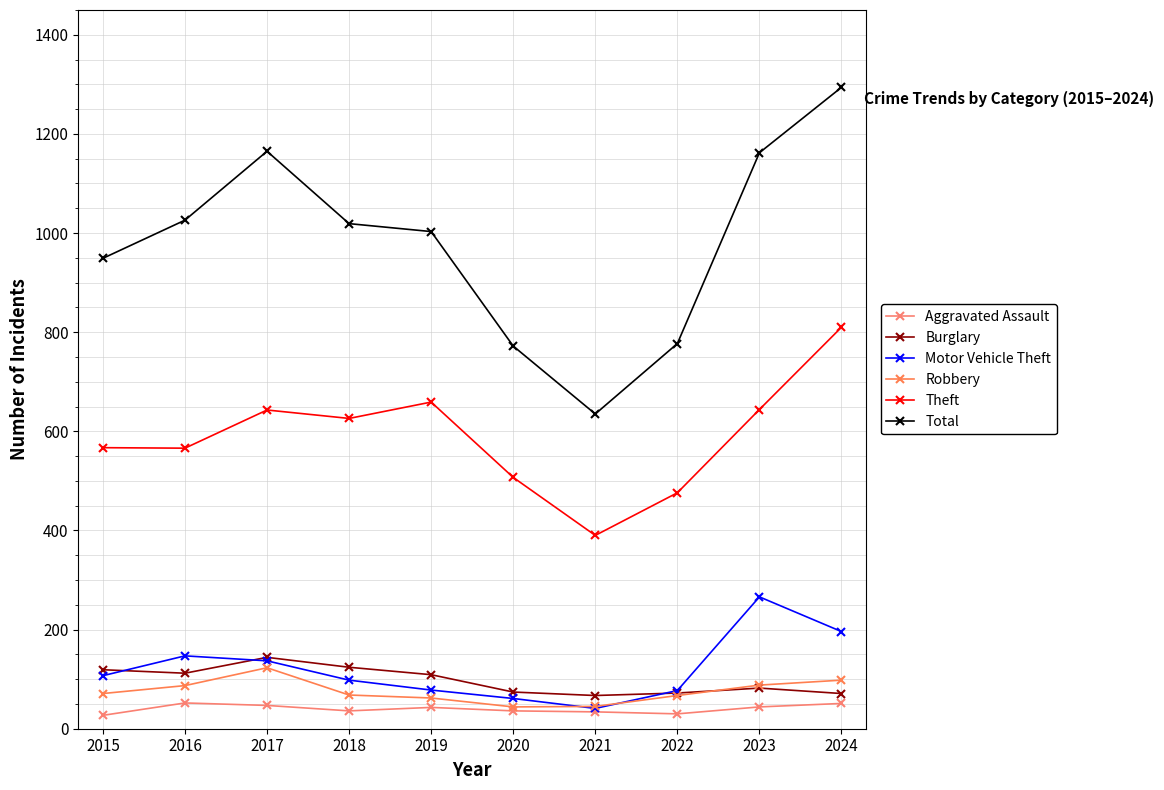

What are all the series names shown in the legend?

Aggravated Assault, Burglary, Motor Vehicle Theft, Robbery, Theft, Total